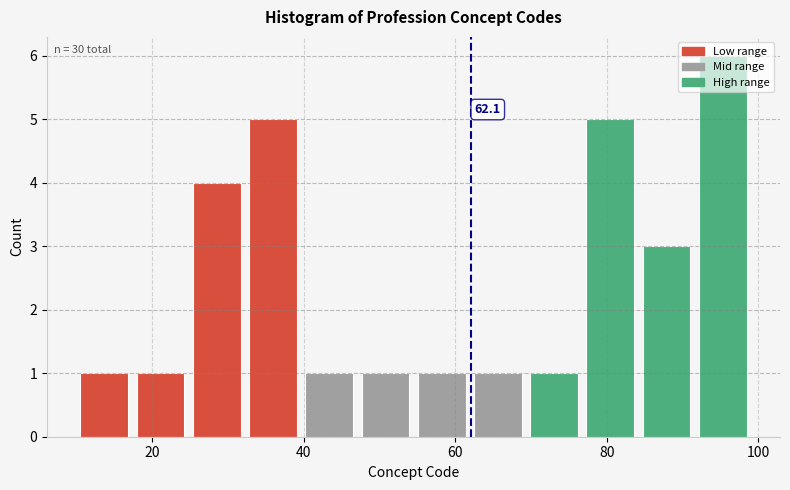

Around what value on the x-axis is the tallest bar? Give the approximate position of its centre, as read against the axis.

96